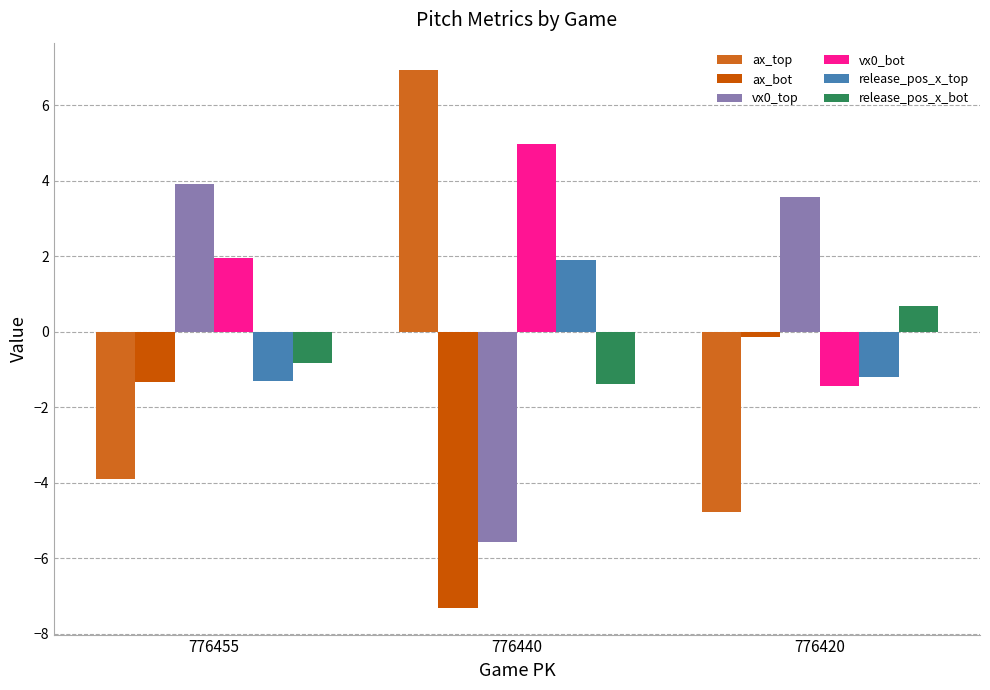

What is the difference between the maximum and minimum values in the release_pos_x_top series?

3.2